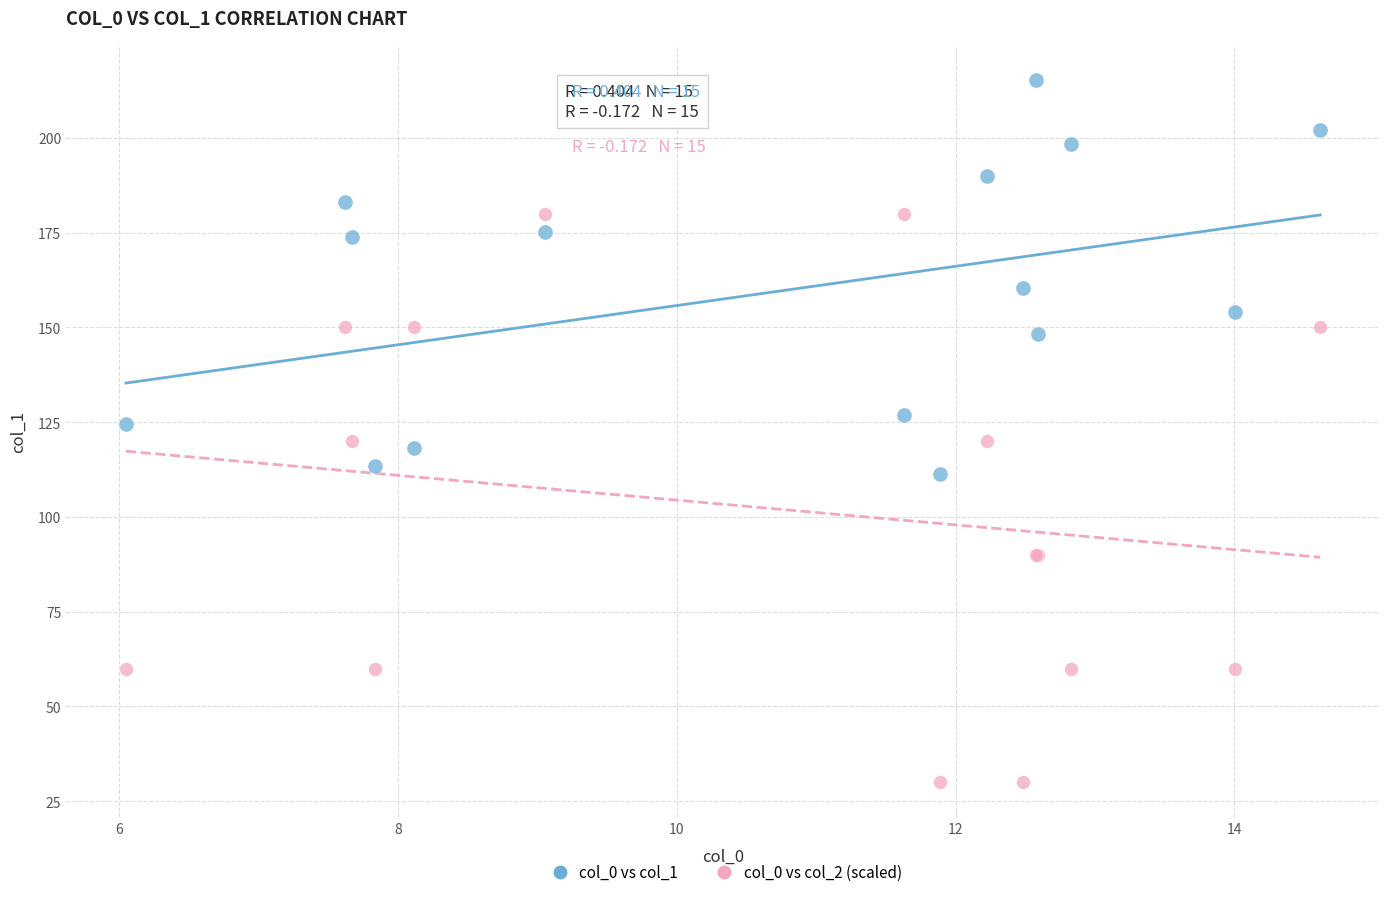

What are all the series names shown in the legend?

col_0 vs col_1, col_0 vs col_2 (scaled)